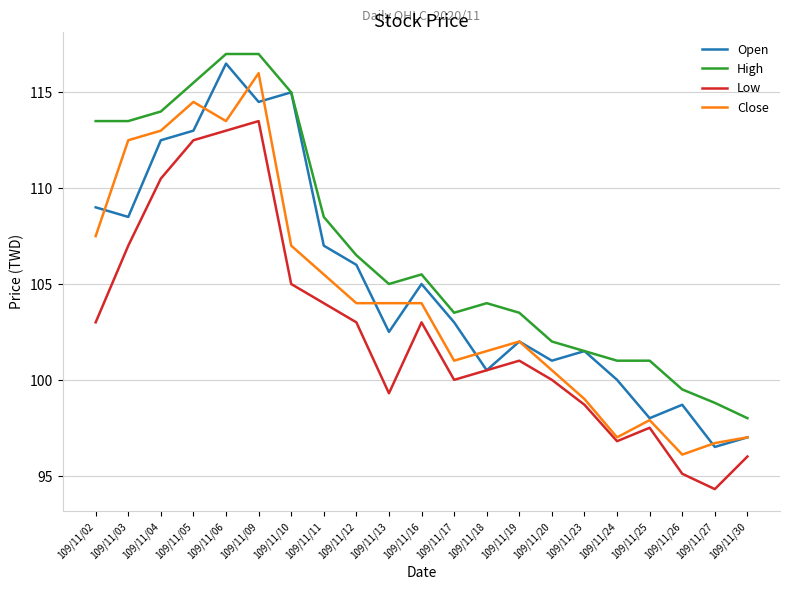

Is it true that High equals 62.3 at 109/11/12?

False